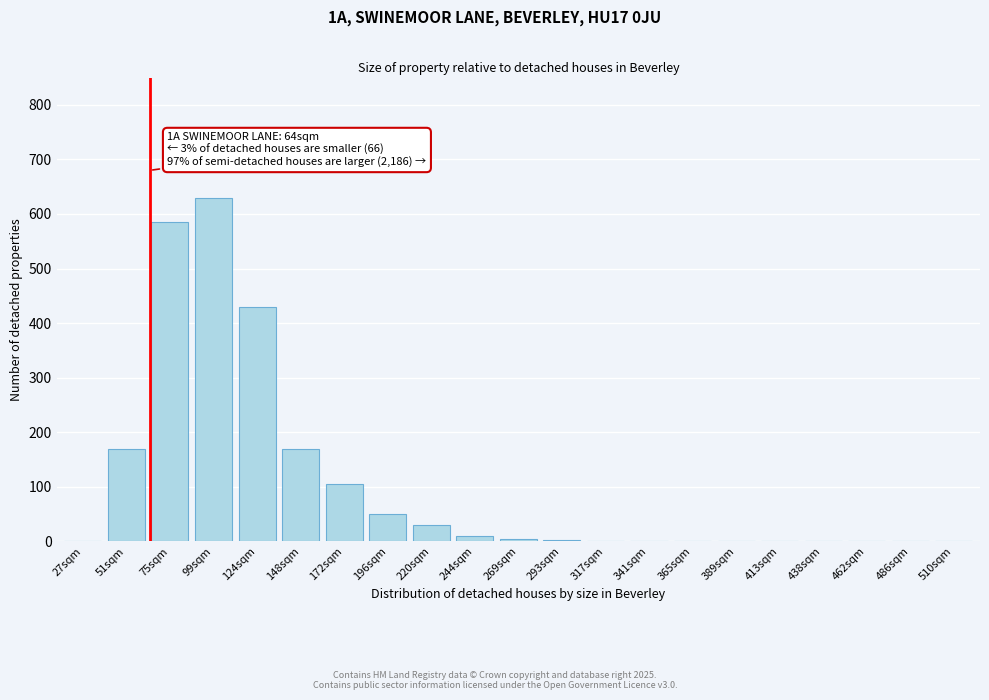

The value at 148sqm is 266. True or false?

False